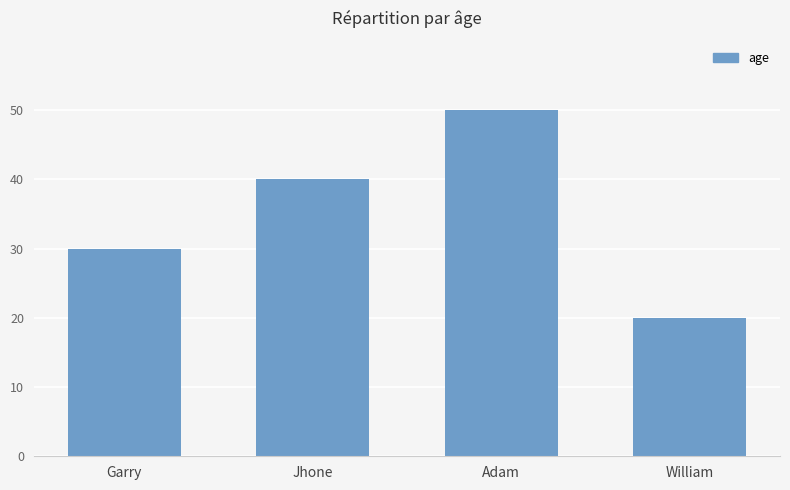

Approximately how many times larger is the value at Garry compared to William?

1.5